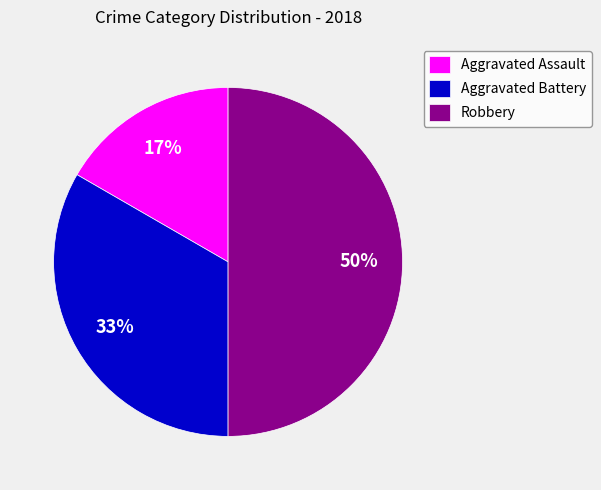

What percentage is the Aggravated Assault slice, to the nearest percent?

17%